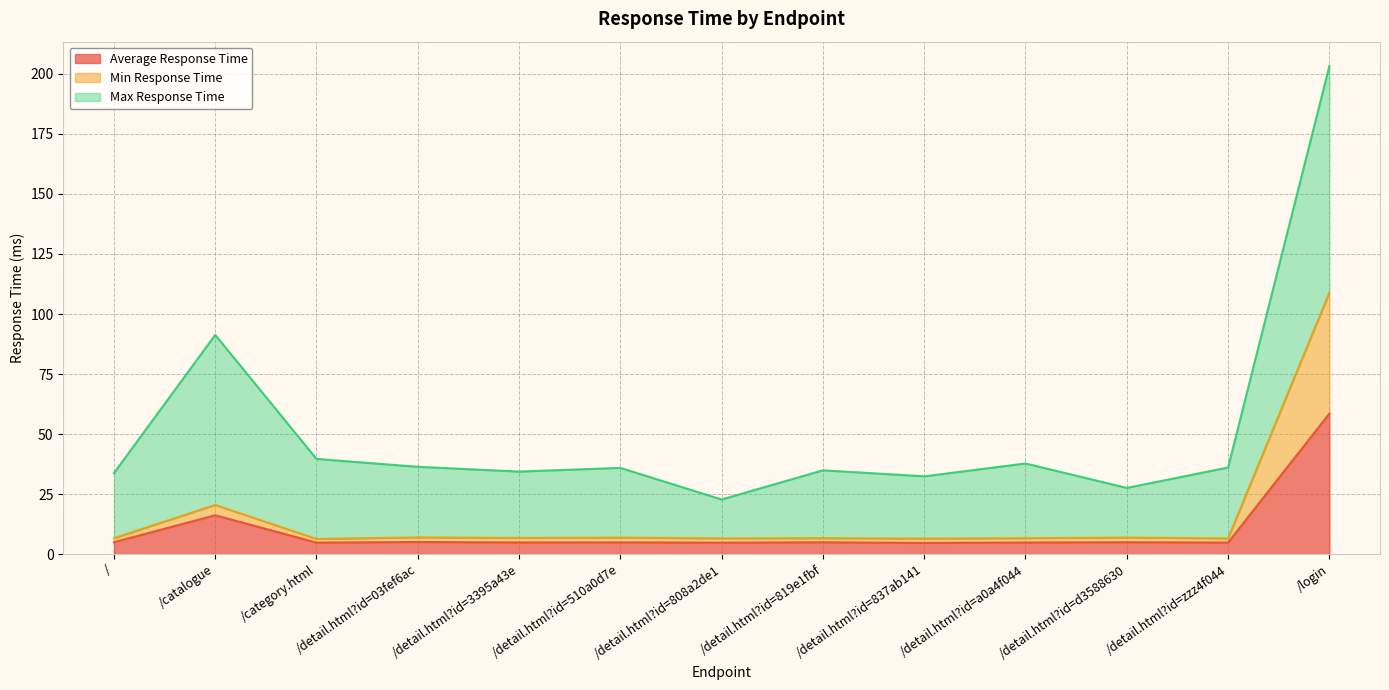

At which label does Average Response Time reach its peak?

/login